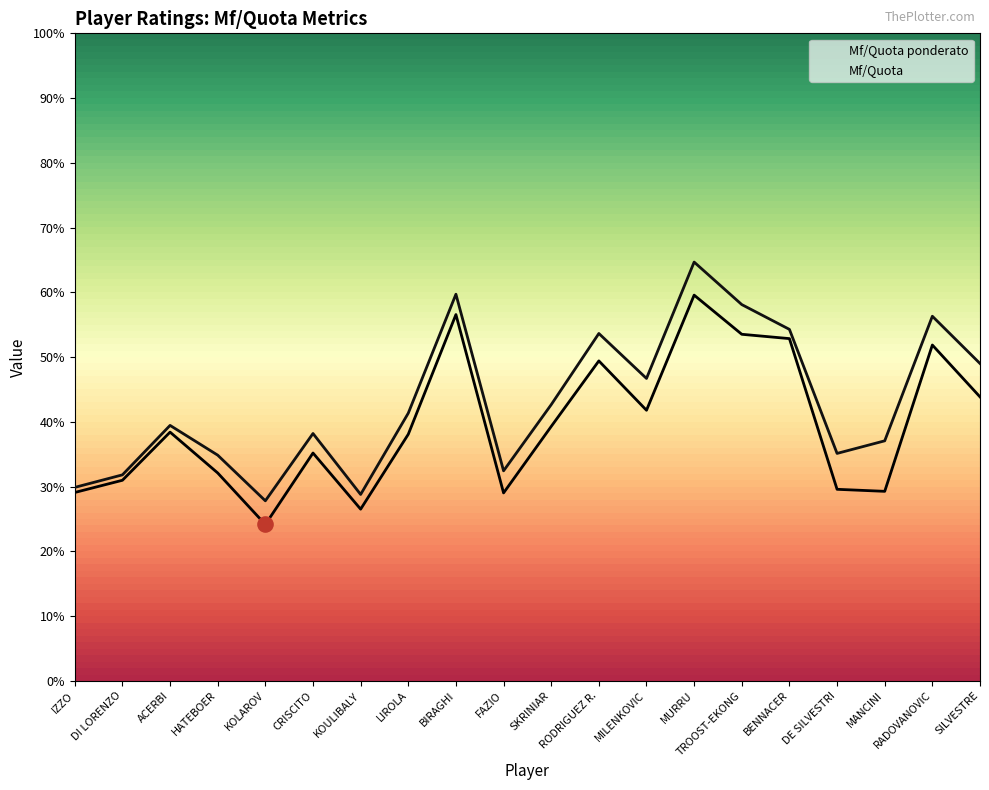

What is the total value across all series at SILVESTRE?

0.9